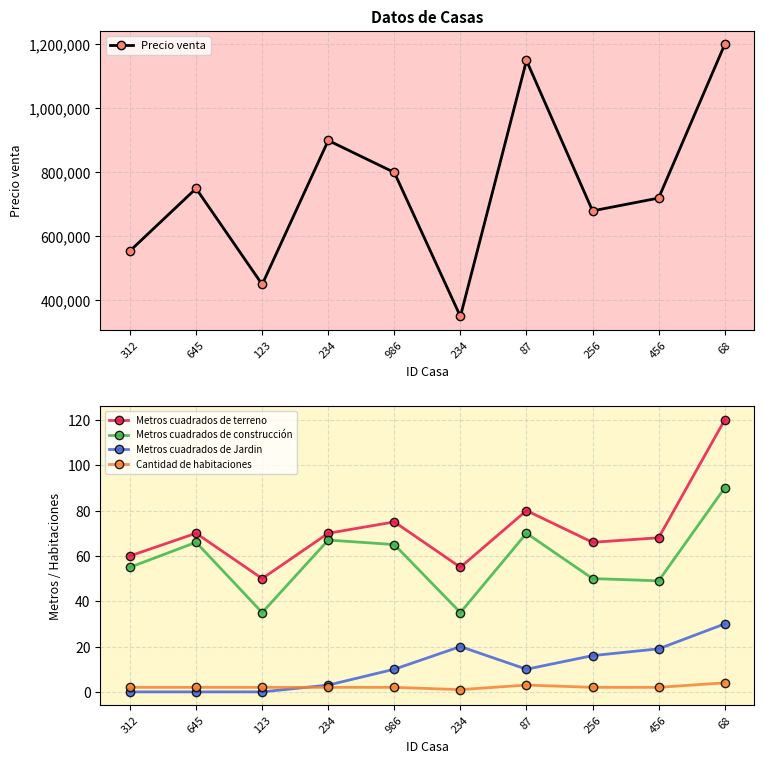

Rank the series by their maximum value, from lowest to highest.

Cantidad de habitaciones, Metros cuadrados de Jardin, Metros cuadrados de construcción, Metros cuadrados de terreno, Precio venta